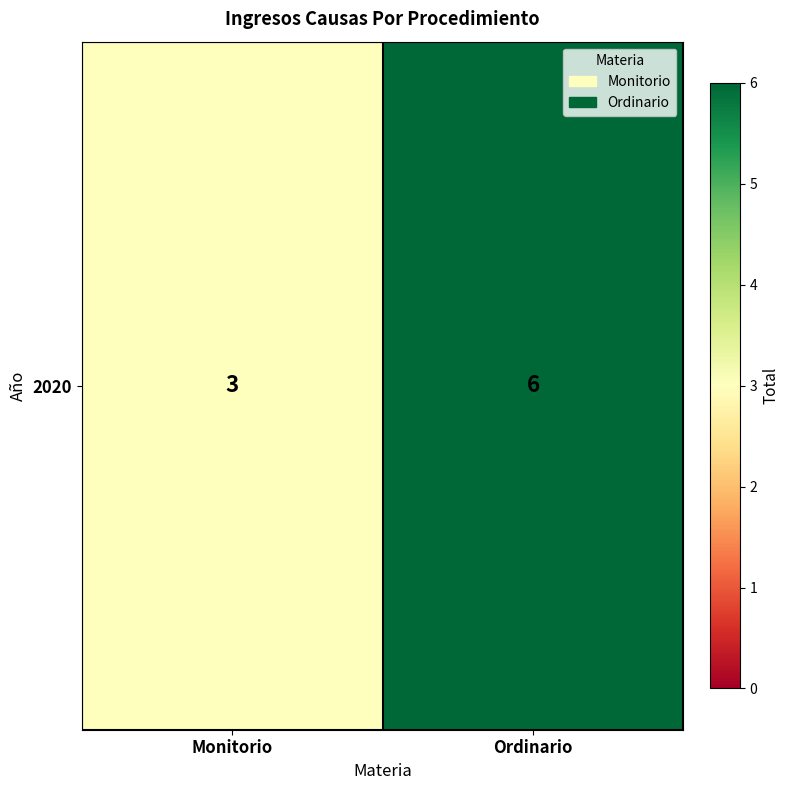

The value at Monitorio is 1. True or false?

False